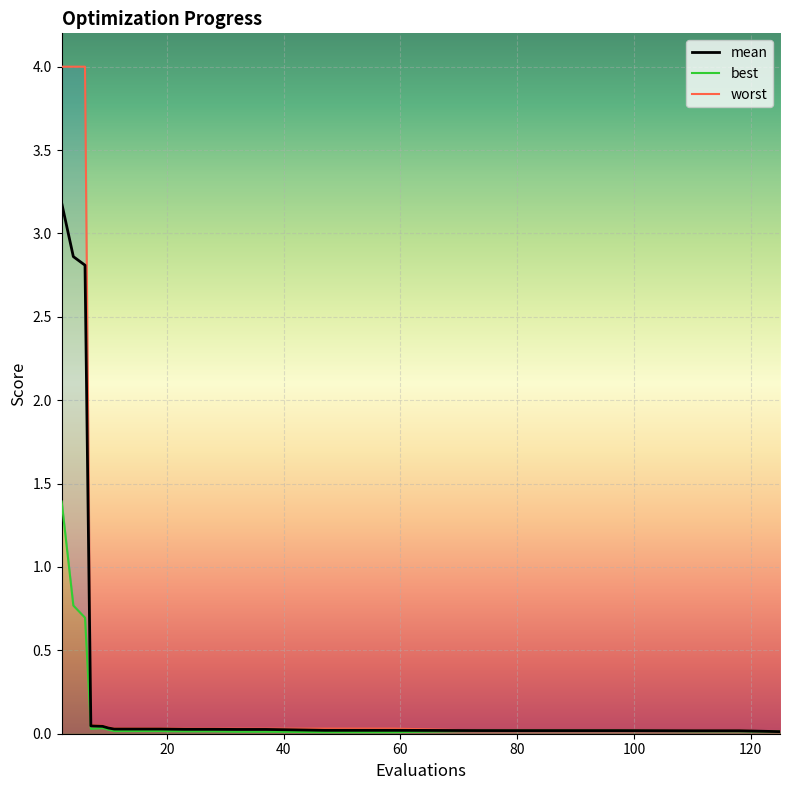

What is the total value across all series at 6?

7.5